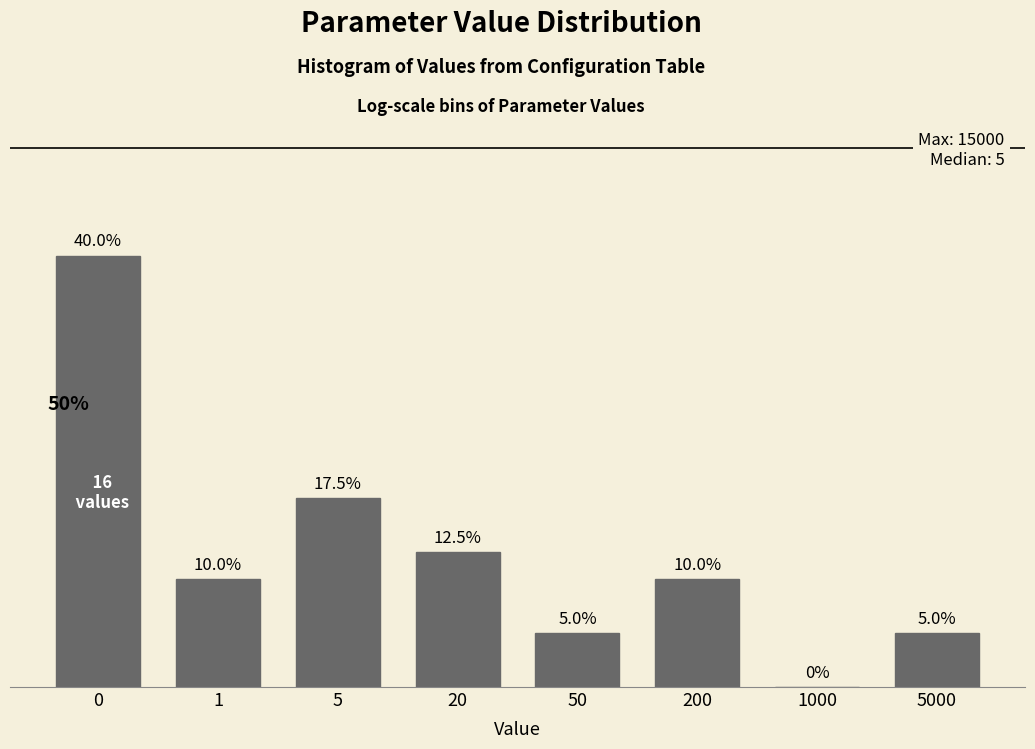

Are the bars horizontal?

No